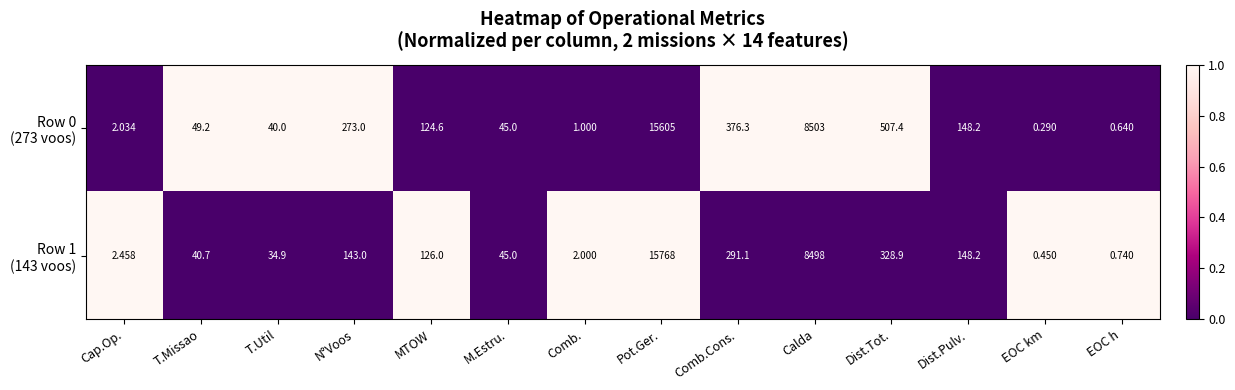

At which category does the chart reach its minimum across all series?

EOC km